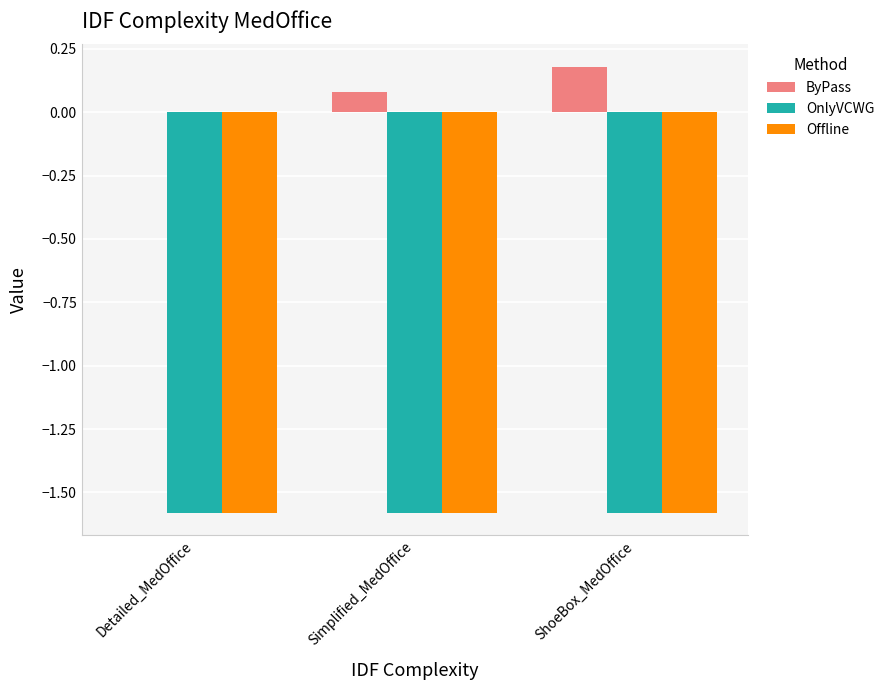

The OnlyVCWG series shows -2.3 at Simplified_MedOffice. True or false?

False